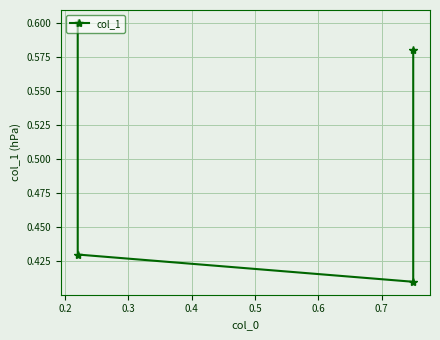

True or false: there are more than 1 points higher than both neighbors.

False